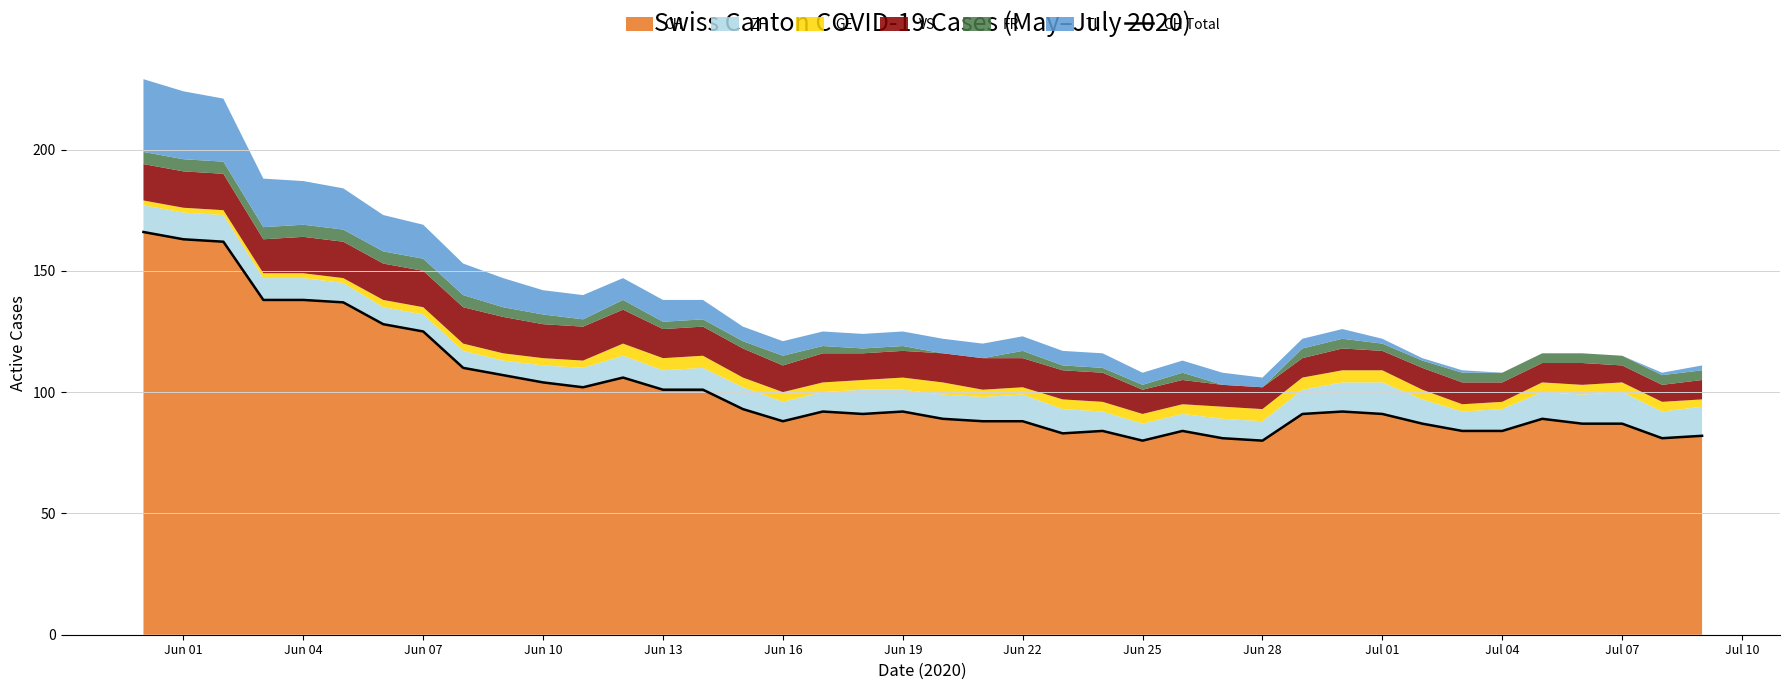

What is the sum of all values?

4056